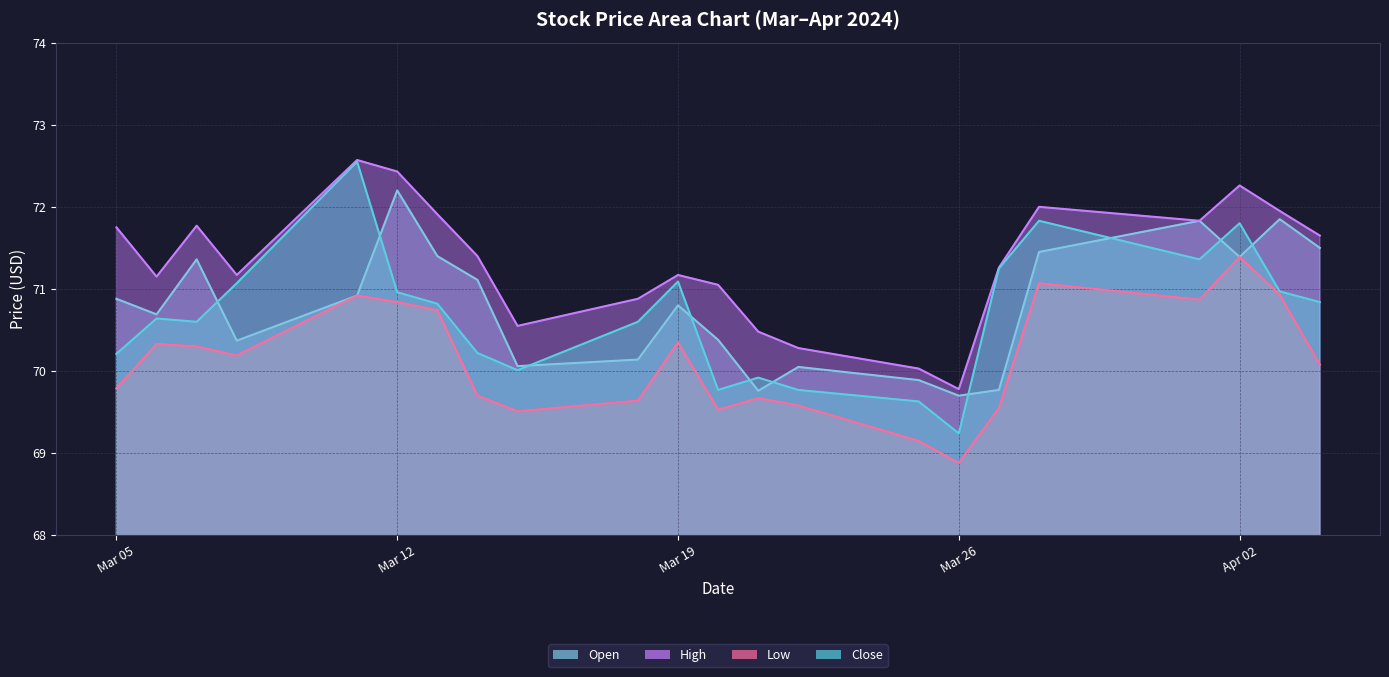

How many lines are shown in the chart?

4